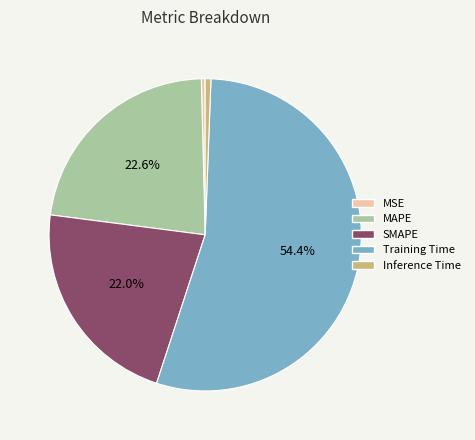

Is the sum of Inference Time and MAPE greater than half?

No